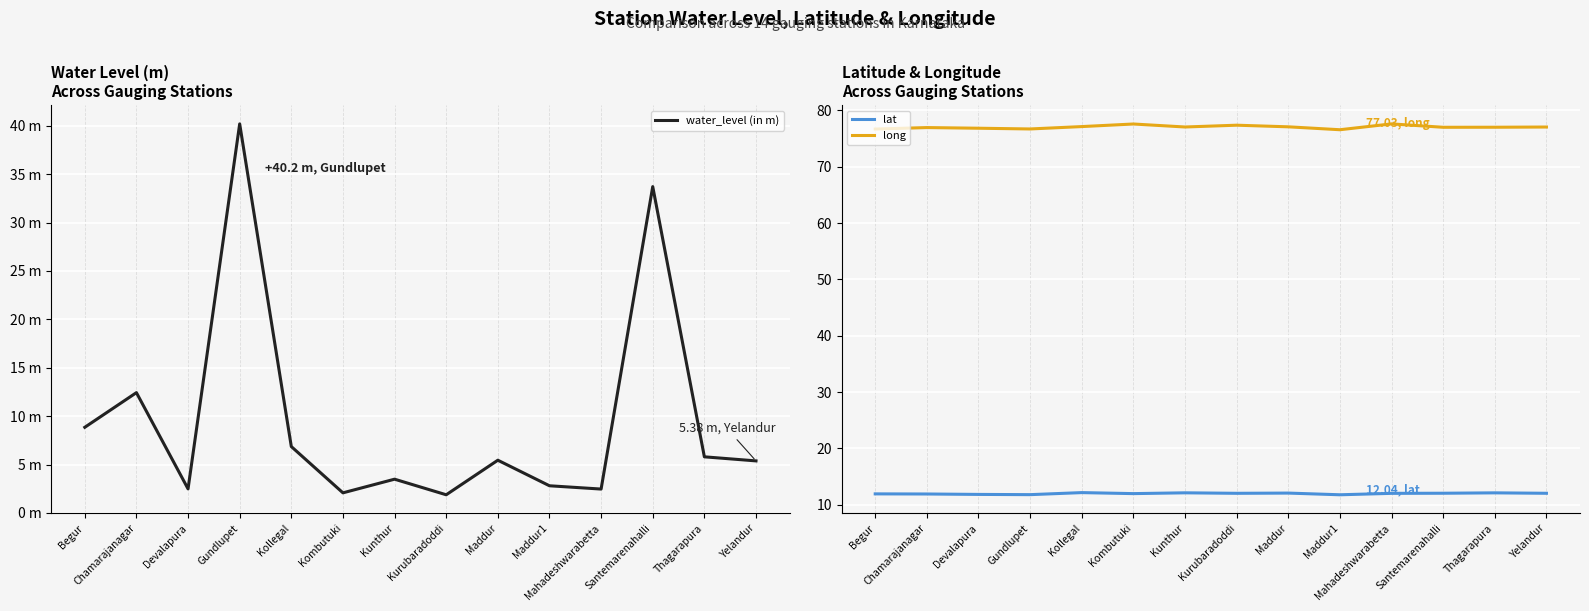

Where do lat and water_level (in m) first cross each other?

Begur and Chamarajanagar